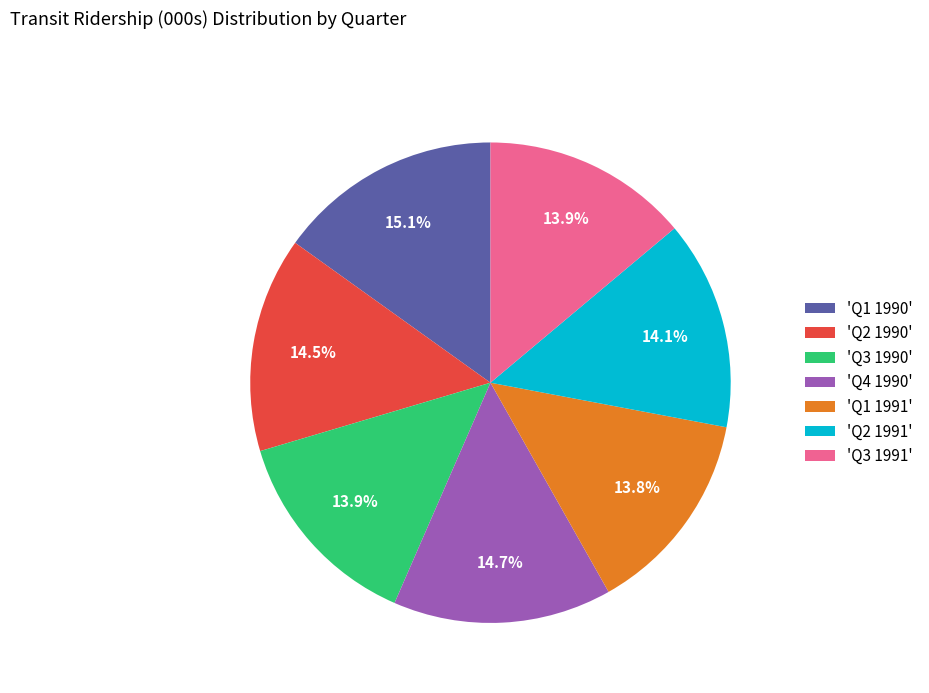

To the nearest percent, what is the difference between the largest and smallest slice percentages?

1%